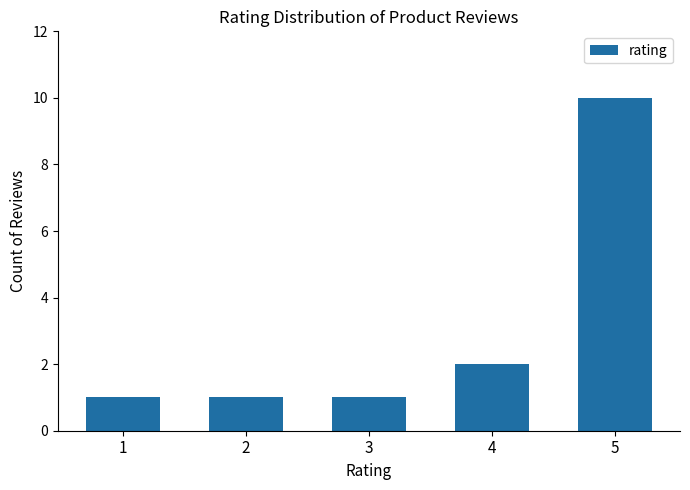

What is the difference between the maximum and minimum values?

9